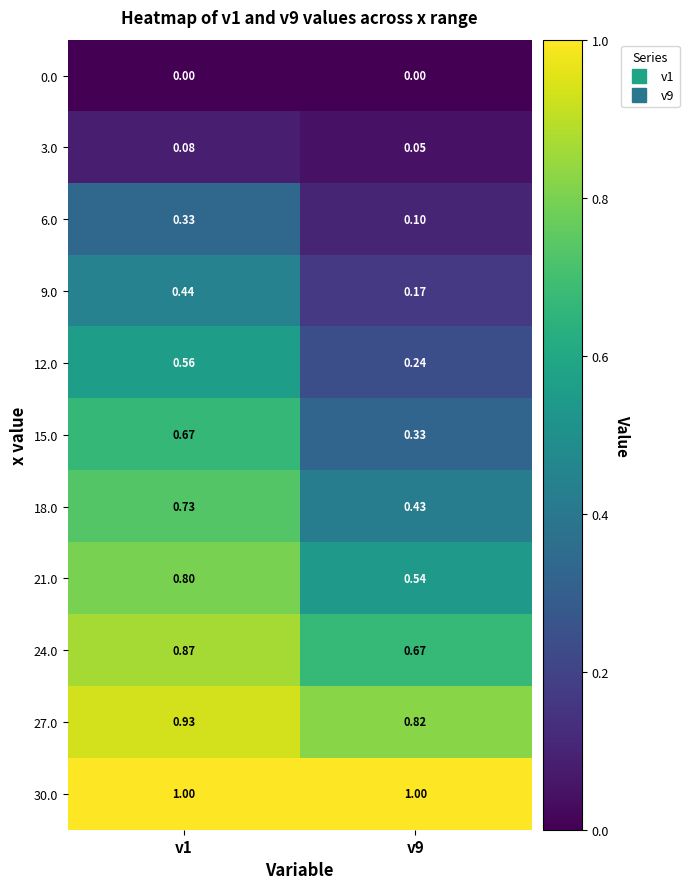

How many data points does each series have?

2